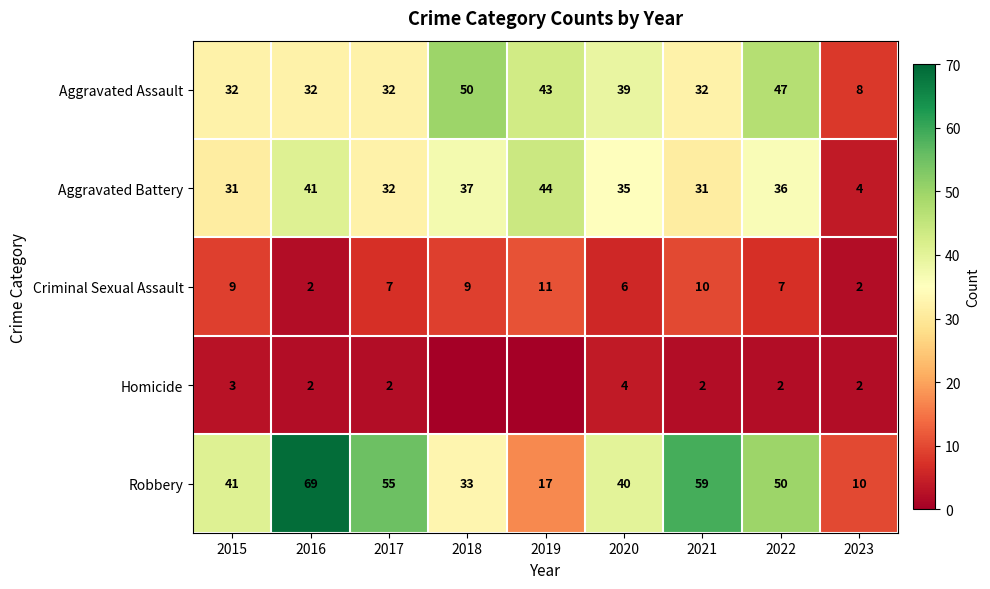

Is the value of Robbery at 2020 greater than the value of Aggravated Assault at 2022?

No